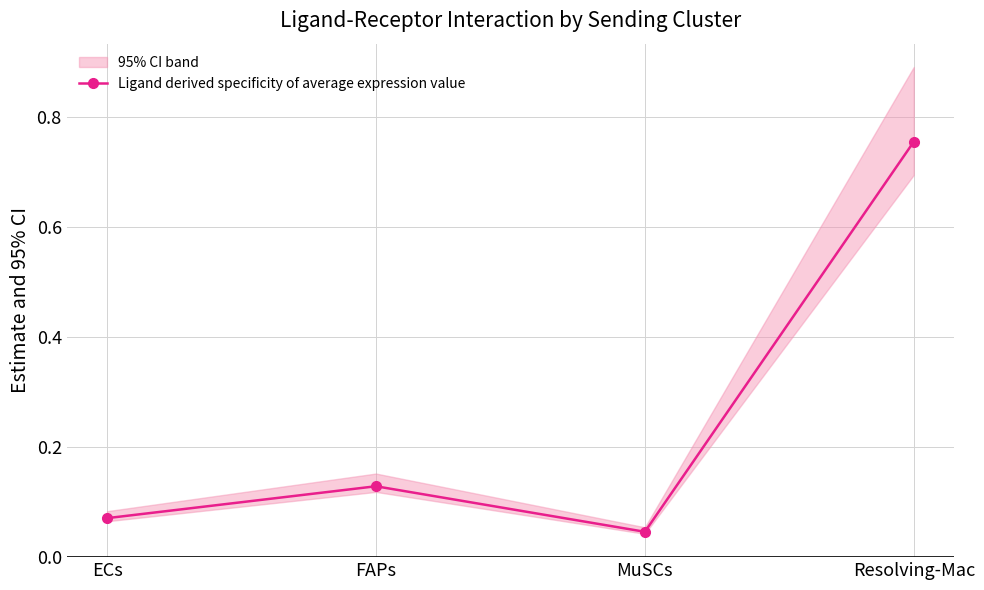

How many points are higher than both their immediate neighbors (excluding endpoints)?

1